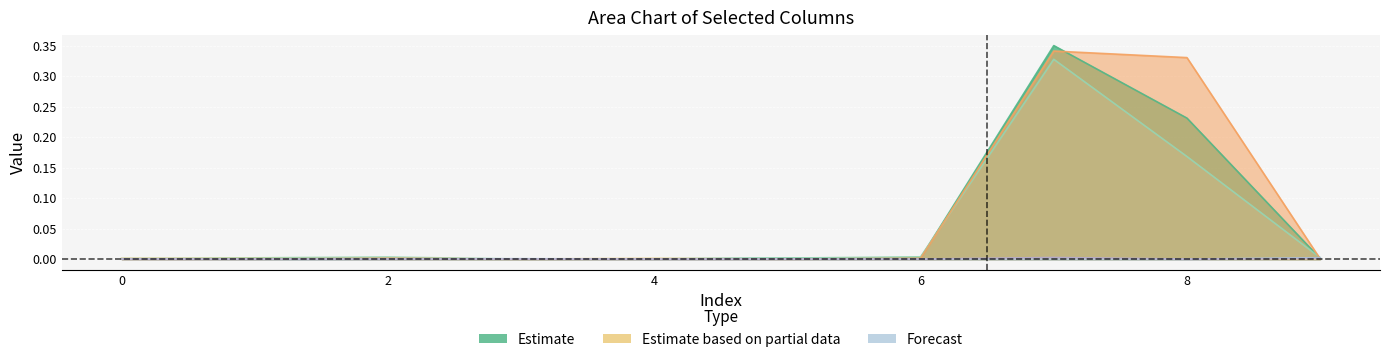

At how many categories does at least one series exceed 0?

10